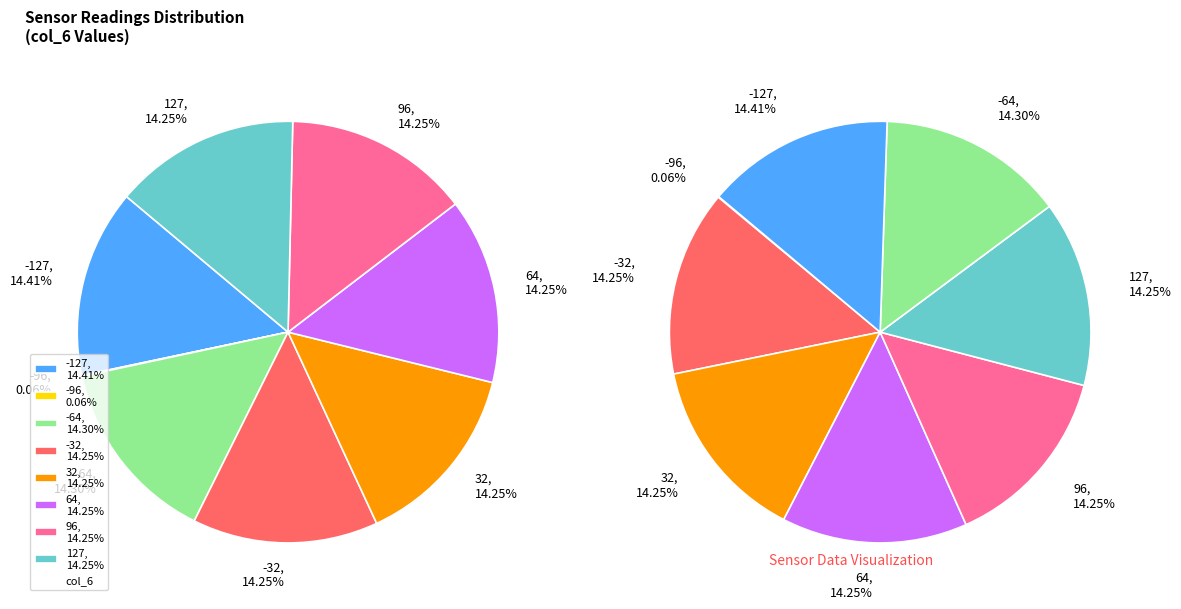

True or false: -127 accounts for 2% of the total.

False